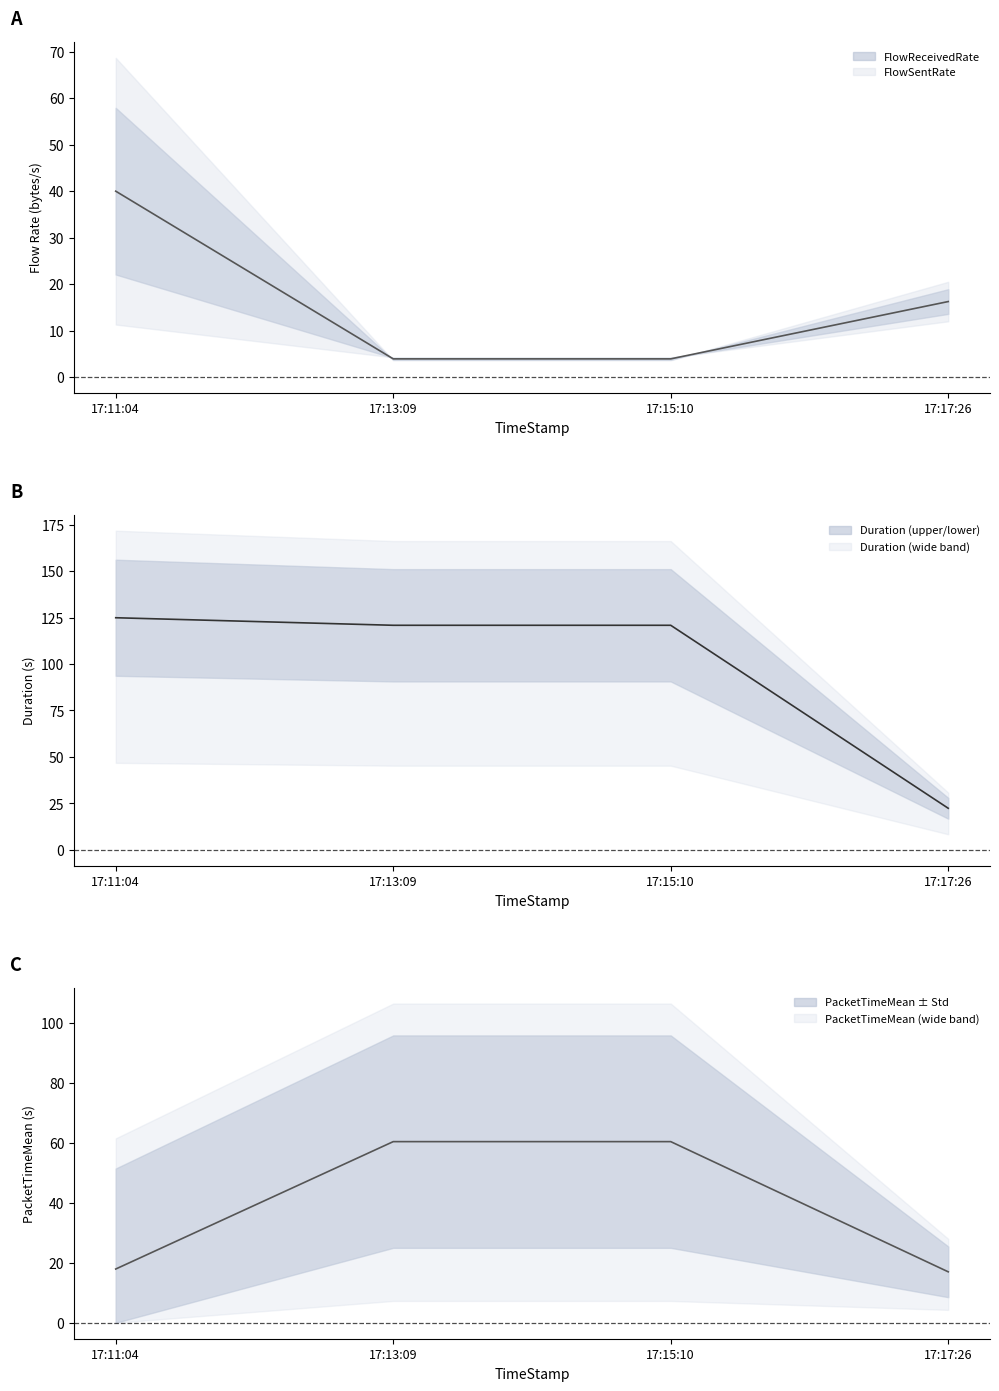

What is the difference between the maximum and minimum values in the FlowSentRate series?

36.1